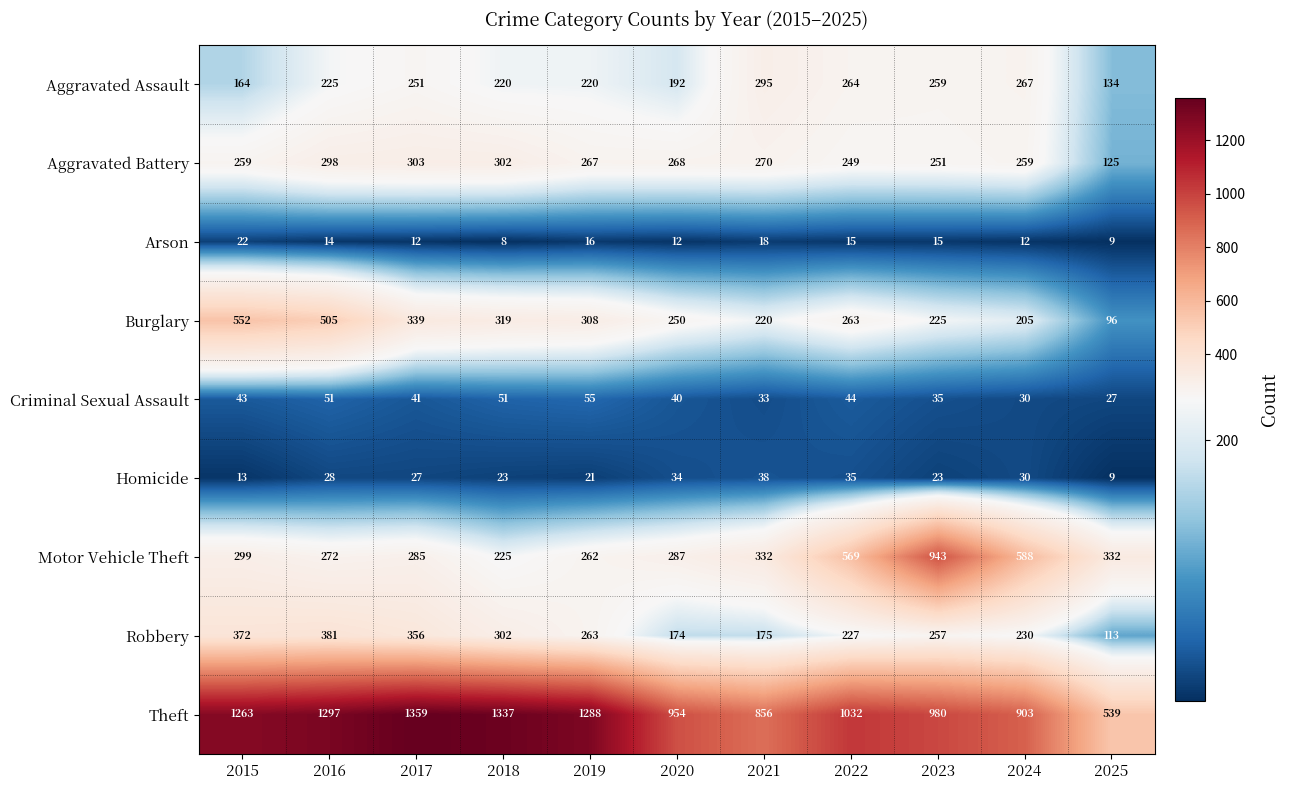

Where is Theft nearest to the value 949?

2020